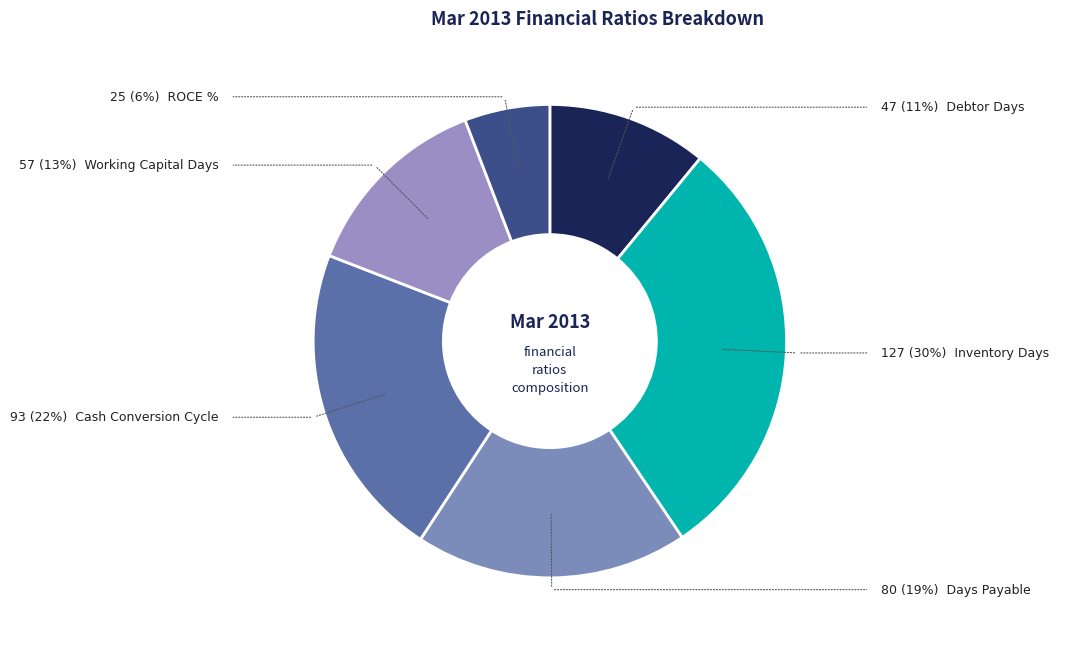

Count the number of slices in the pie.

6